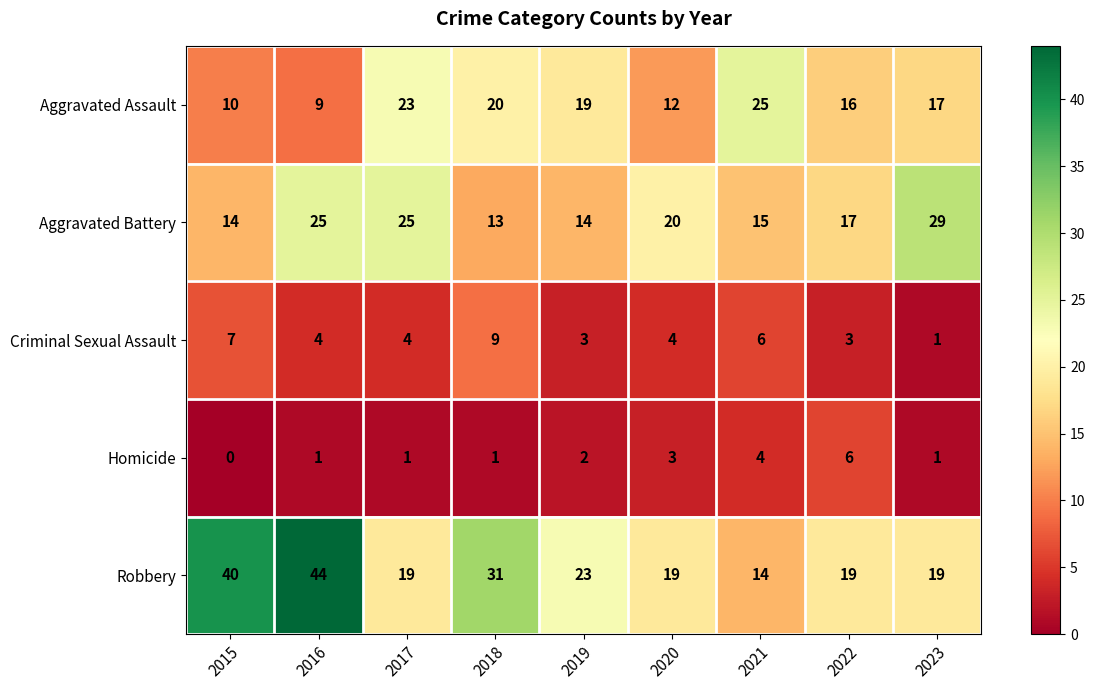

What is the average value of the Robbery series?

25